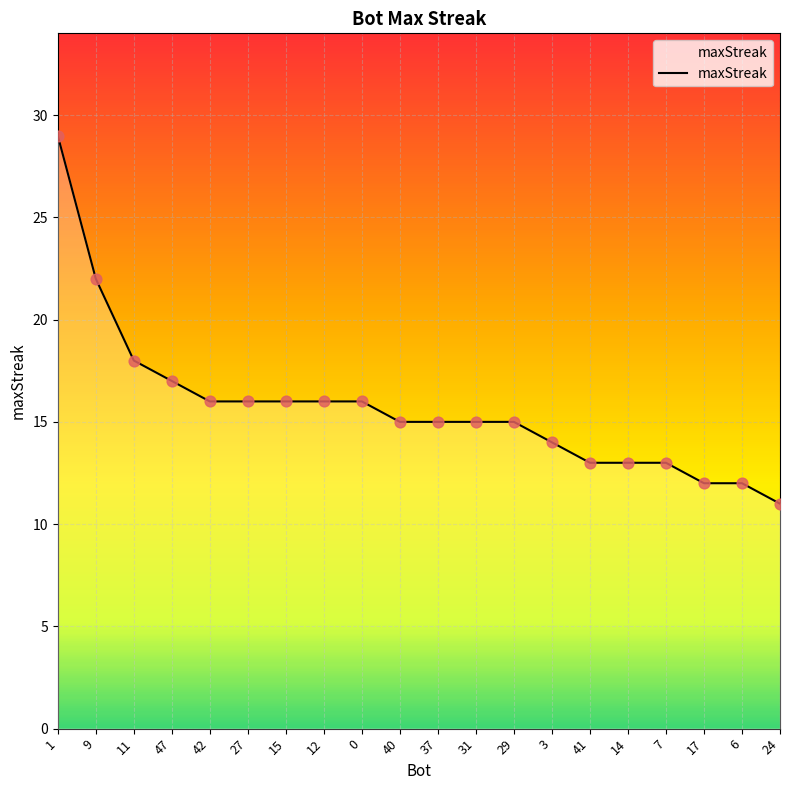

Which has a higher value, 29 or 41?

29